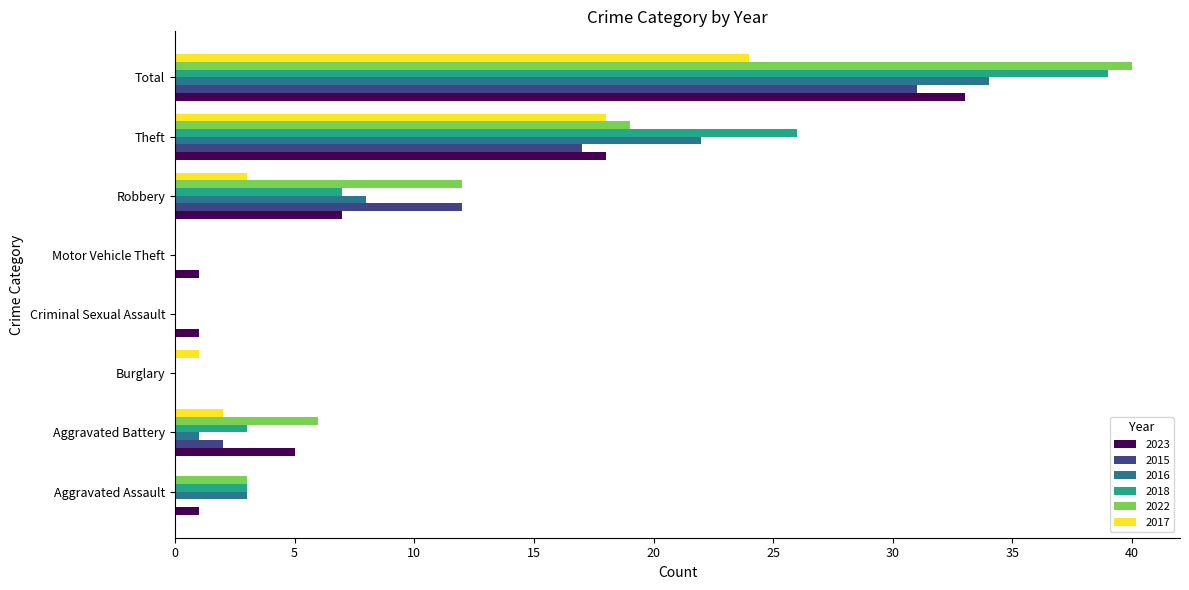

The value of 2015 at Burglary is 0. True or false?

True